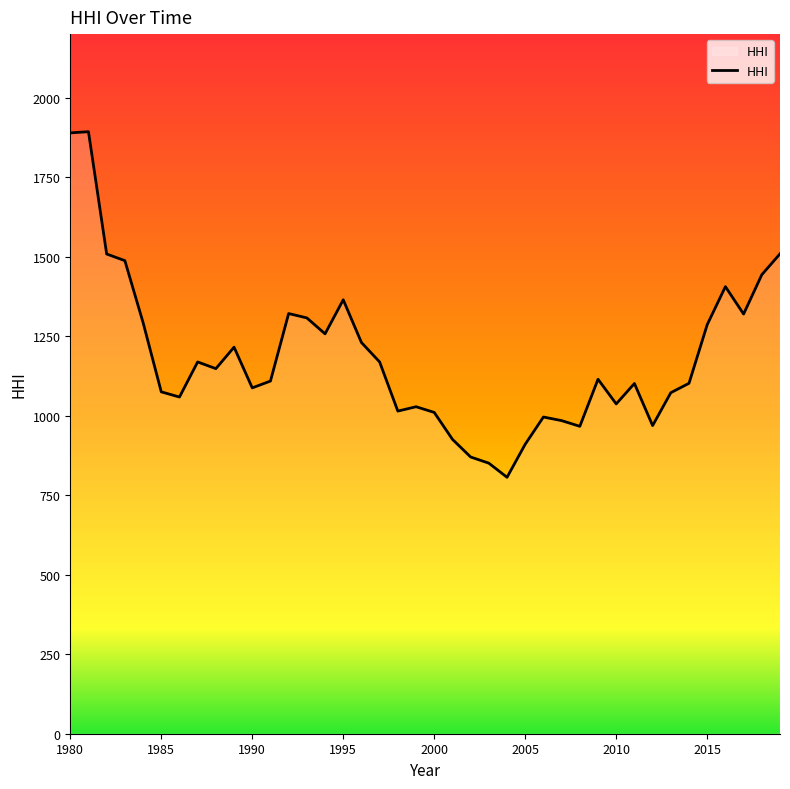

What is the difference between the maximum and minimum values?

1086.7